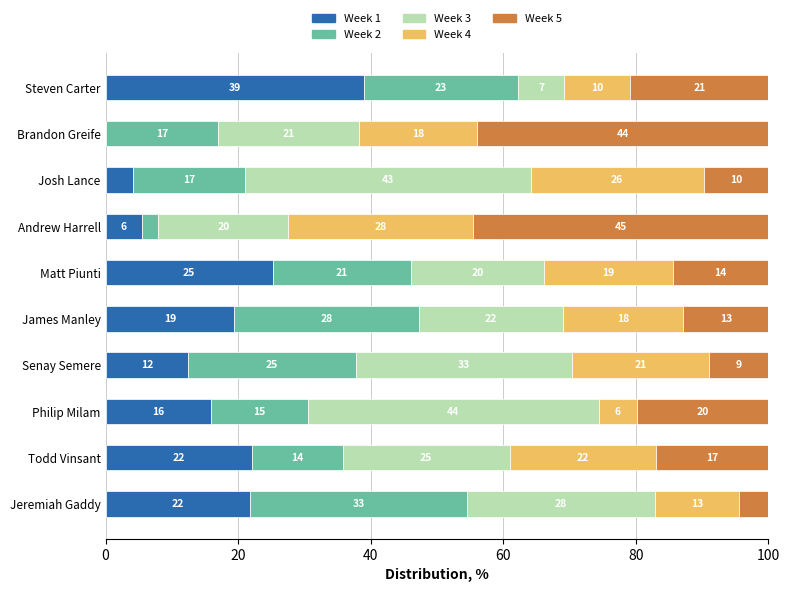

What is the total value across all series at Steven Carter?

100.0